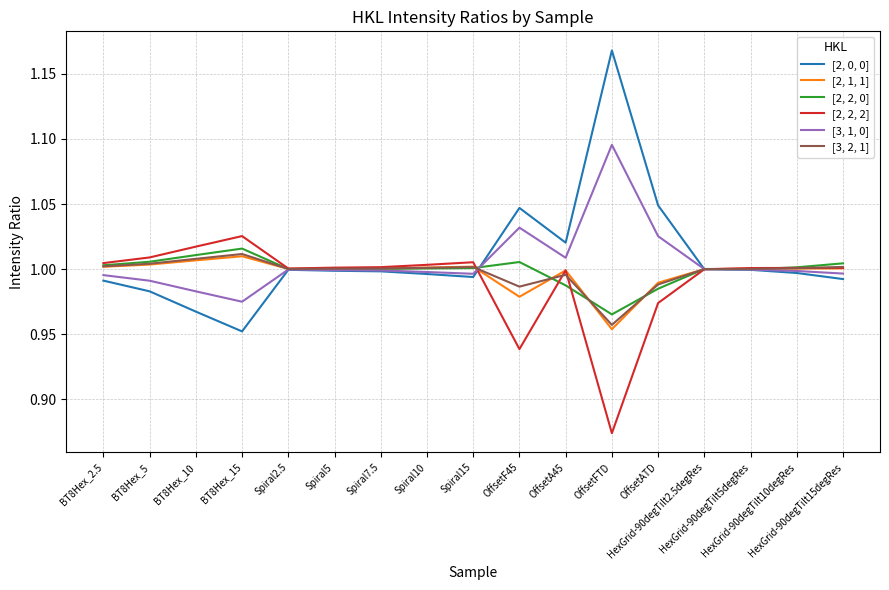

Is this an area chart (filled region under the line)?

No